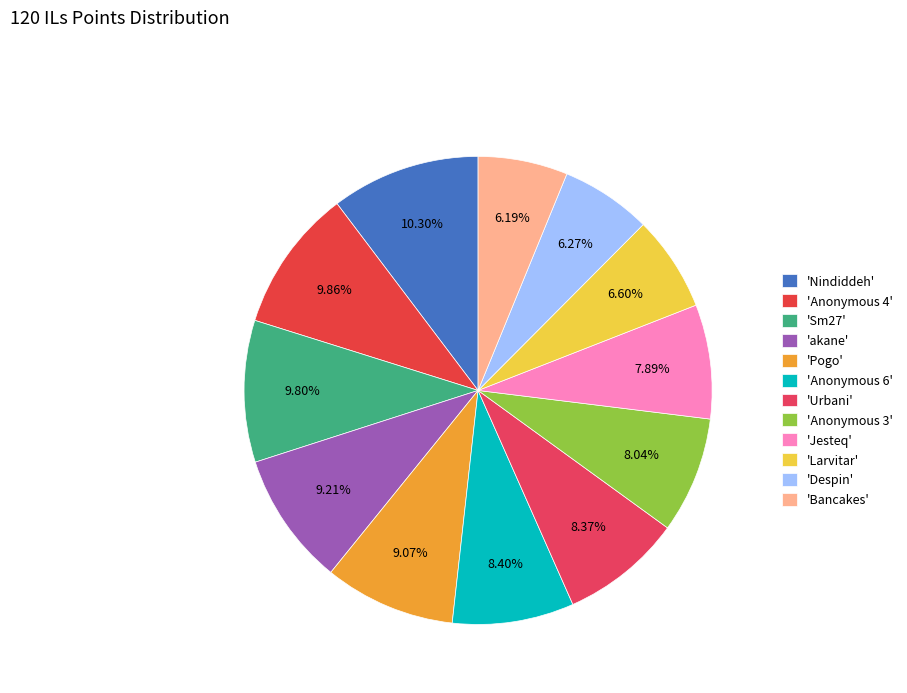

Does any single category account for the majority?

No